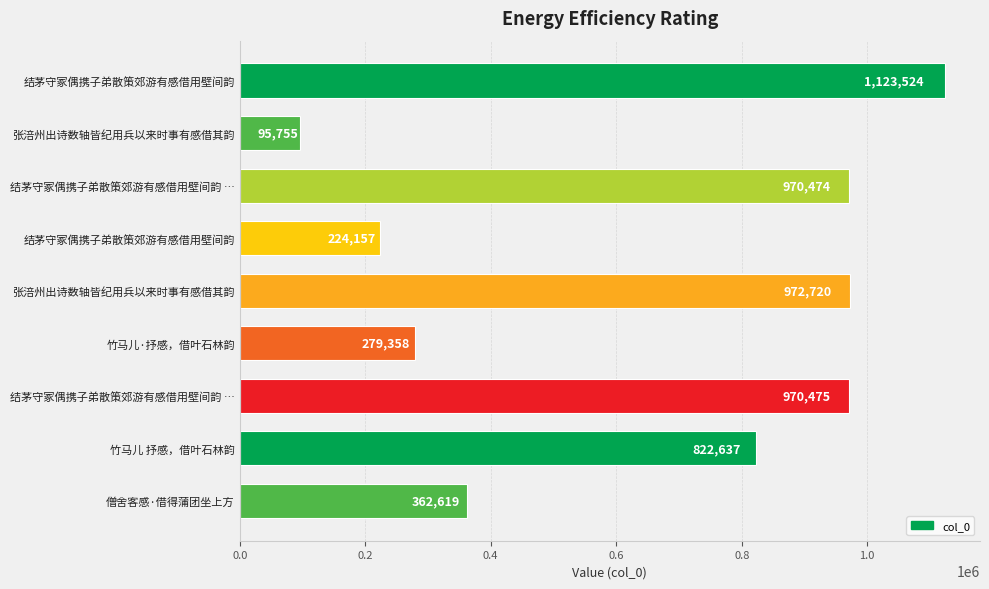

Count the number of data series in this chart.

1